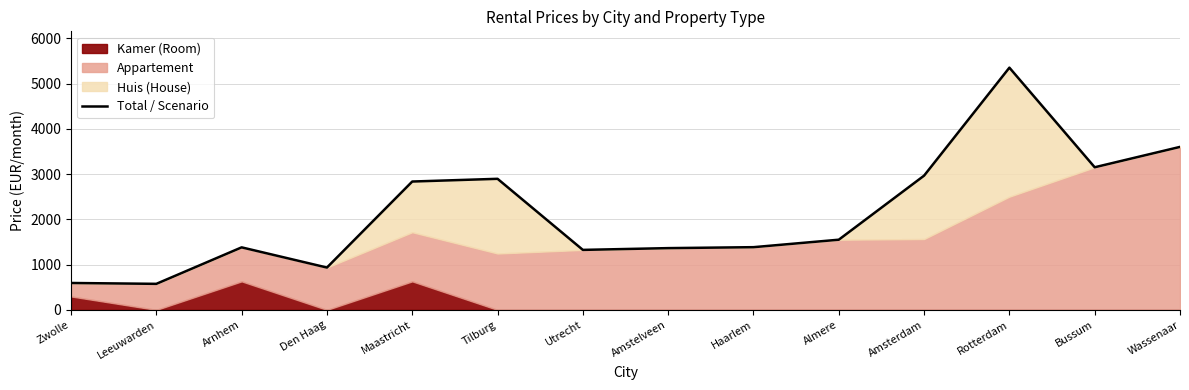

How many data points does each series have?

14